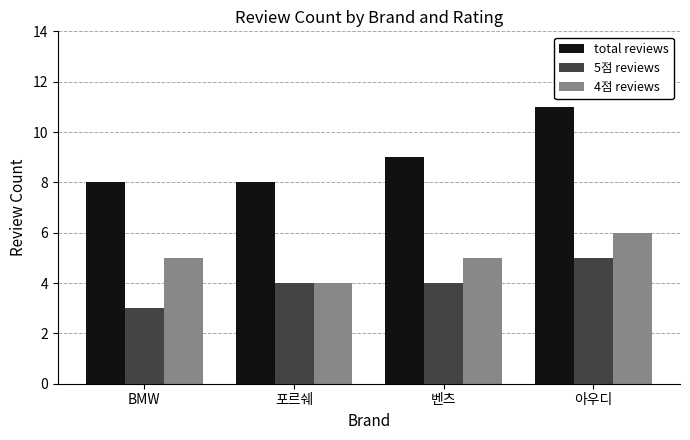

What is the highest value of the 4점 reviews series?

6